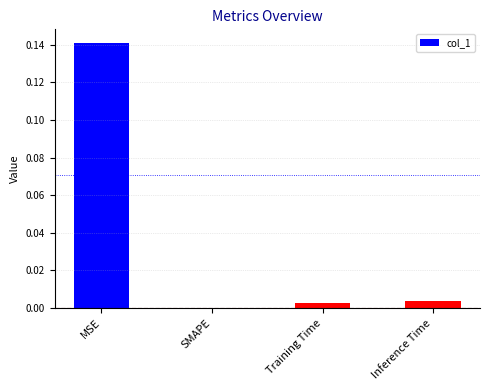

Does the chart contain stacked bars?

No